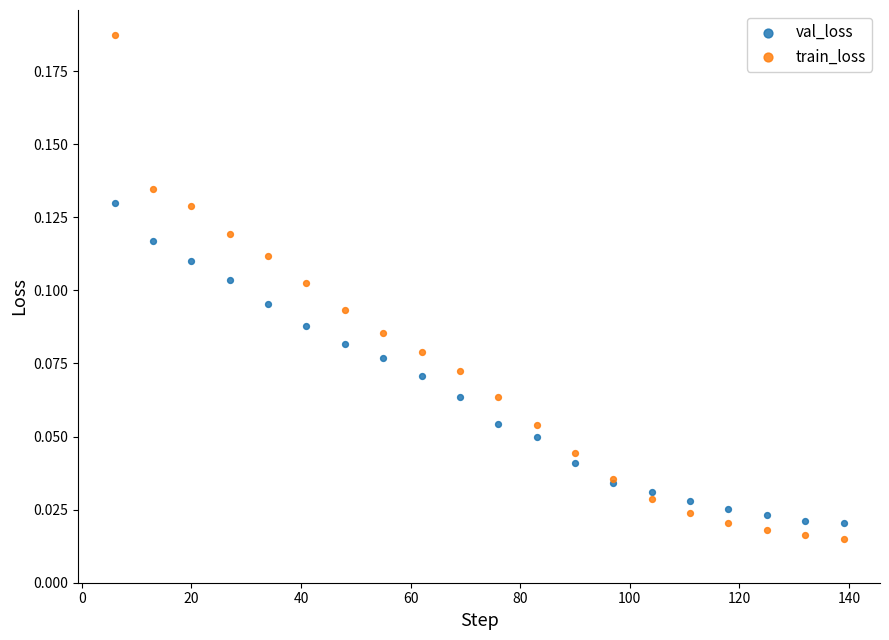

Which series reaches the maximum Y coordinate?

train_loss